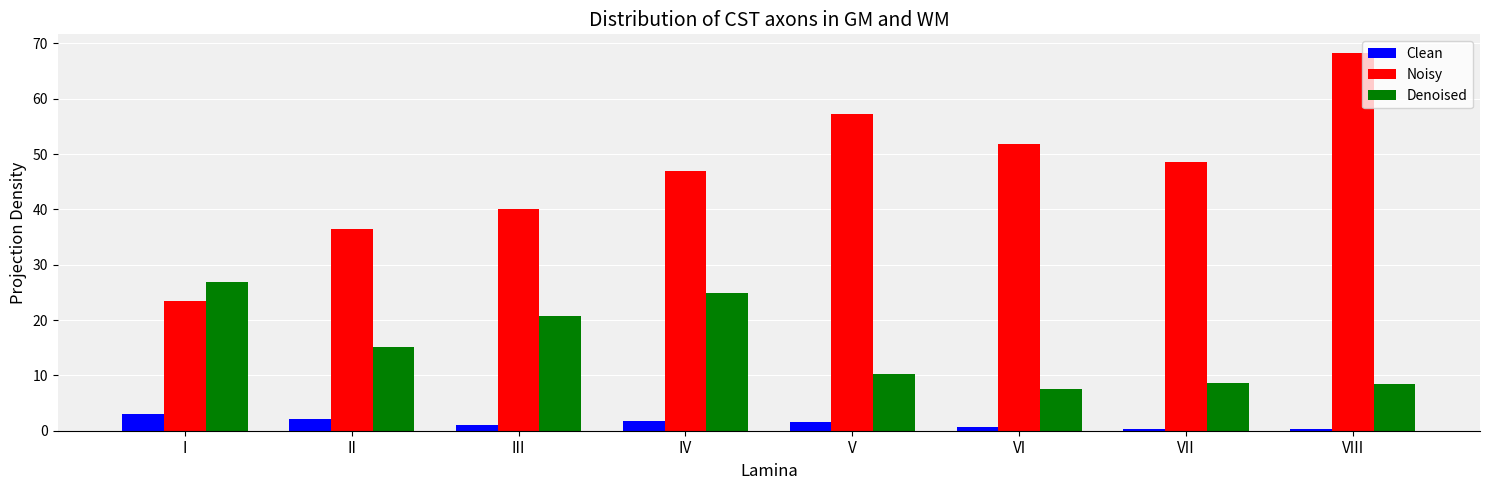

What is the maximum value shown in the chart?

68.2